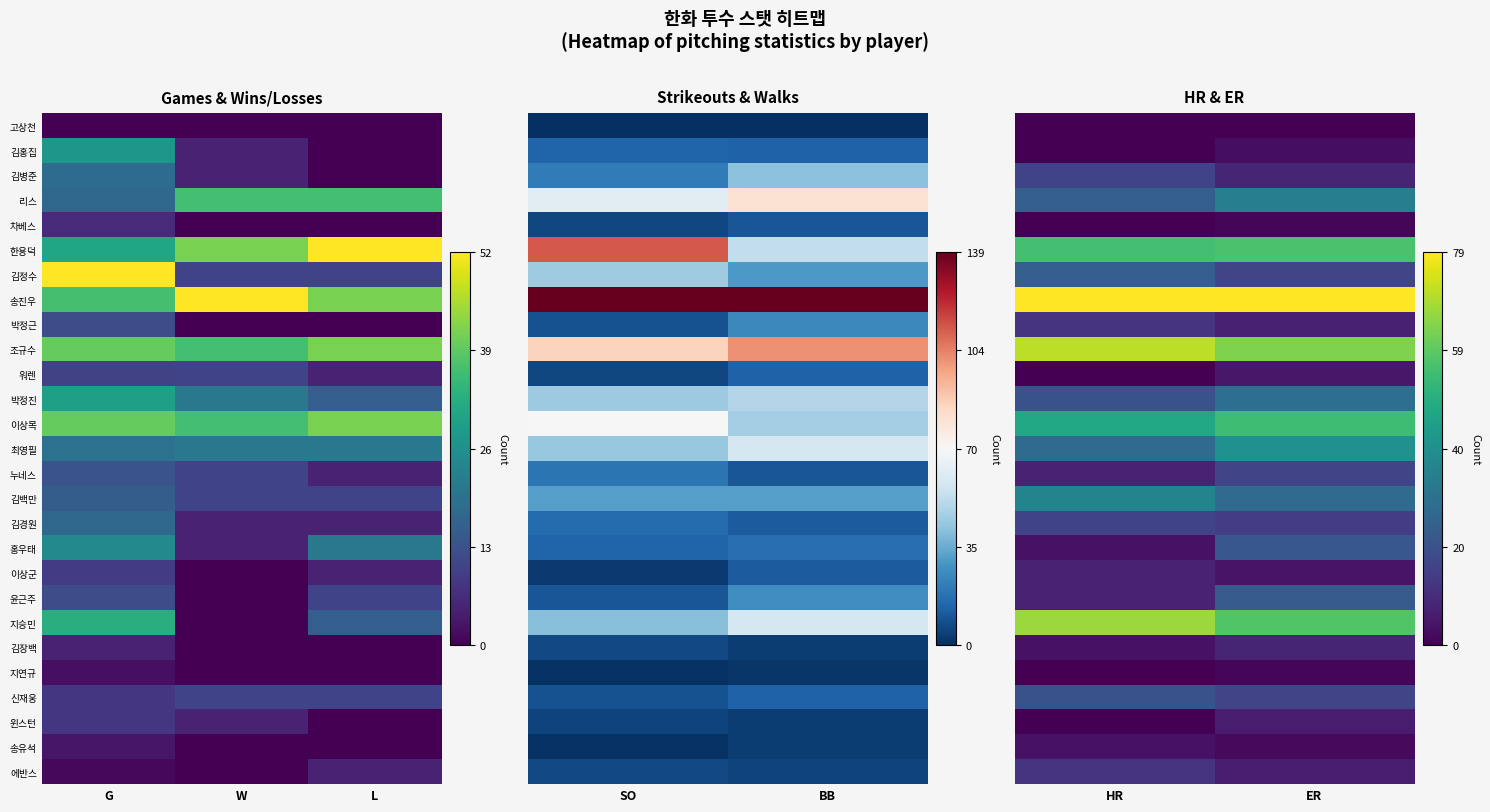

At which label is 박정근 closest to 0?

ER